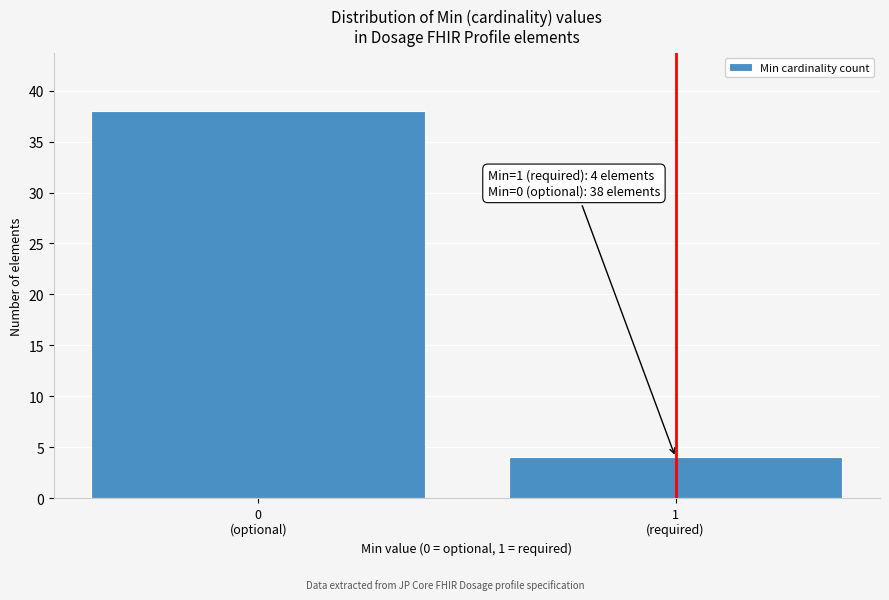

Reading left to right, extract all data points from this chart.

38	4